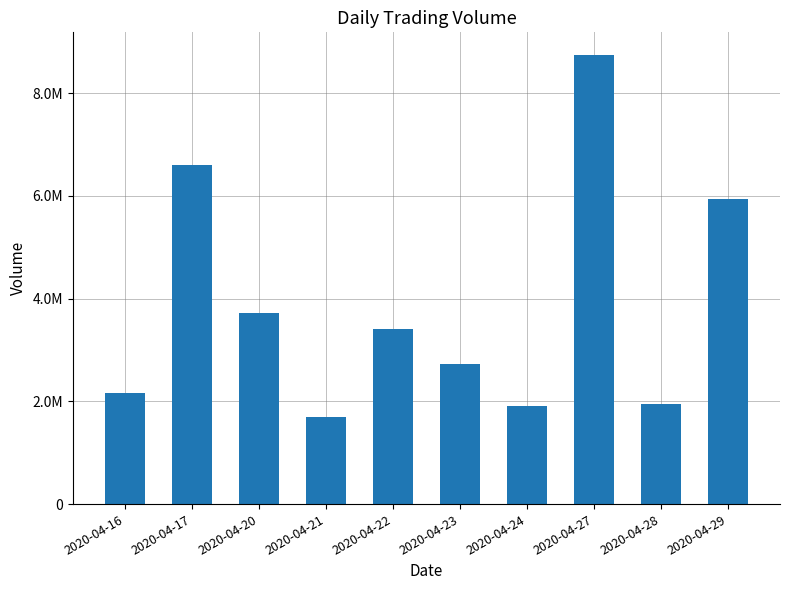

Does the chart contain any negative values?

No